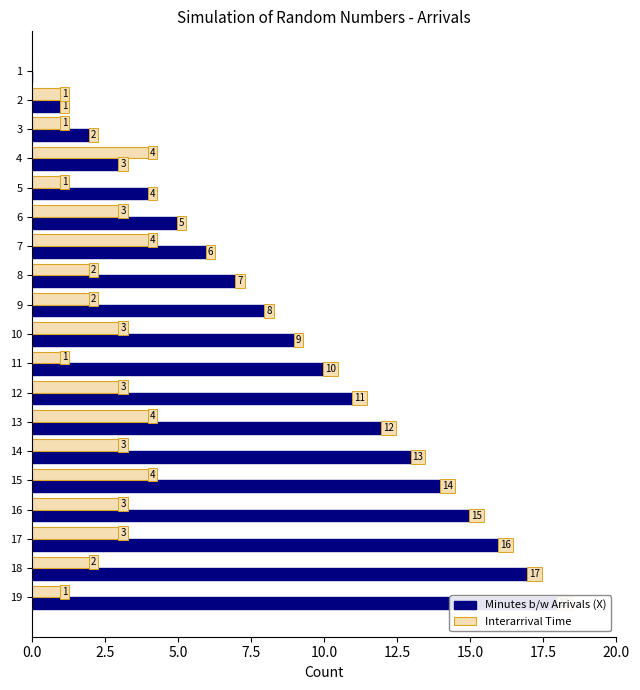

True or false: Minutes b/w Arrivals (X) has a value of 7 at 6.

False